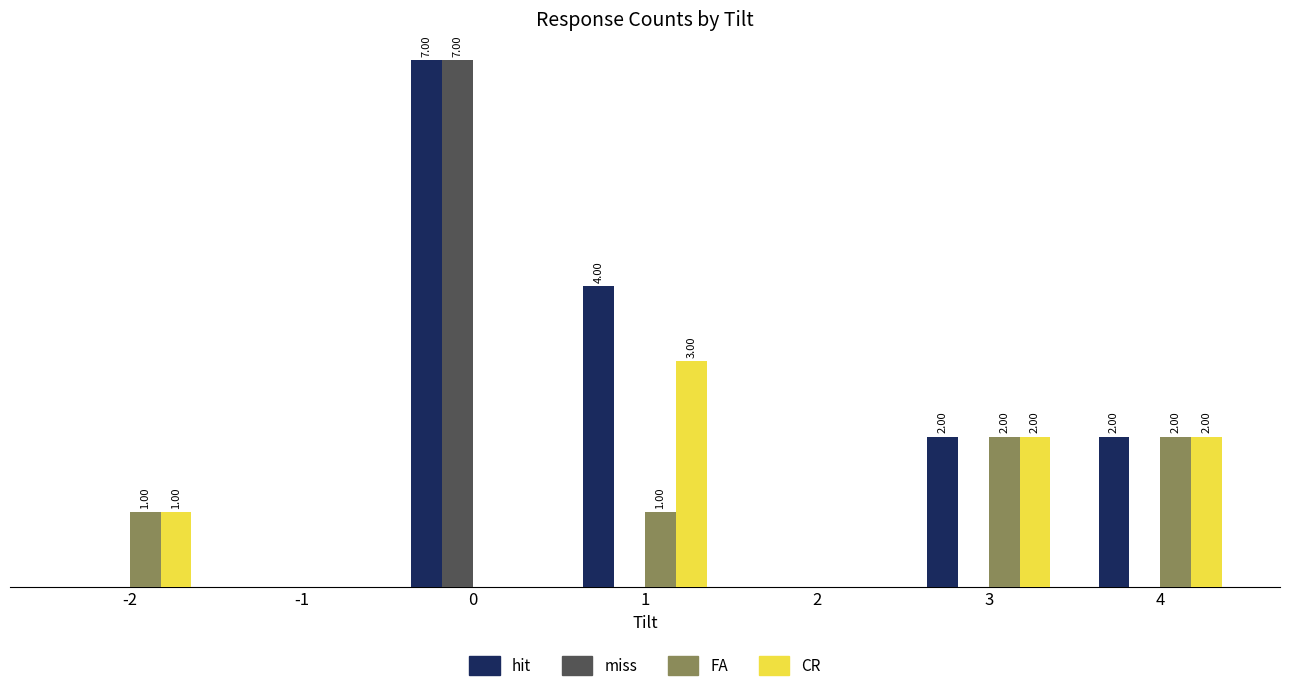

What are all the series names shown in the legend?

hit, miss, FA, CR